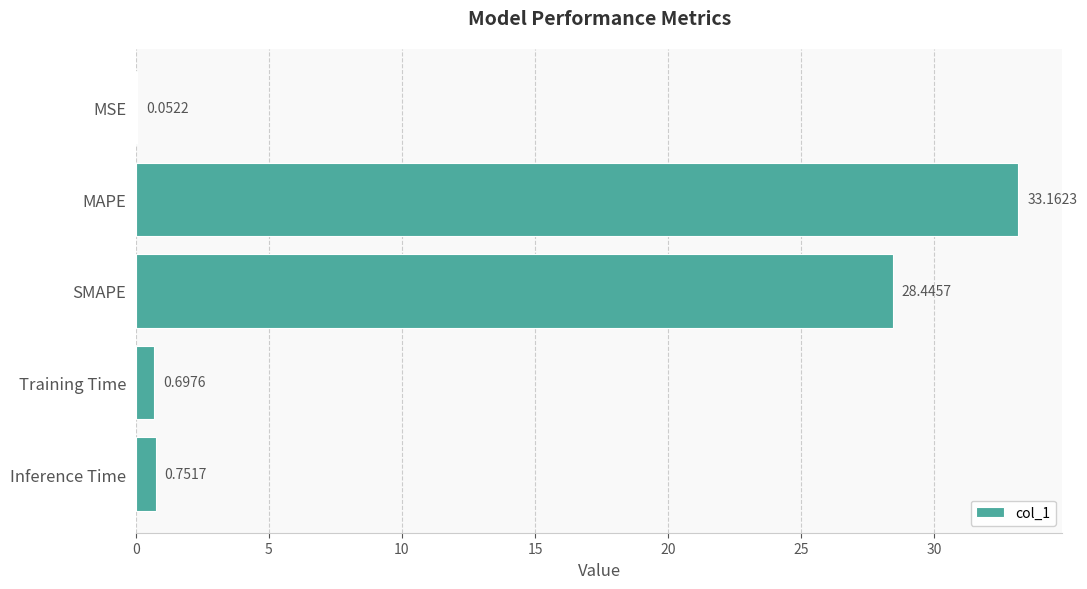

Between Training Time and MAPE, which is larger?

MAPE